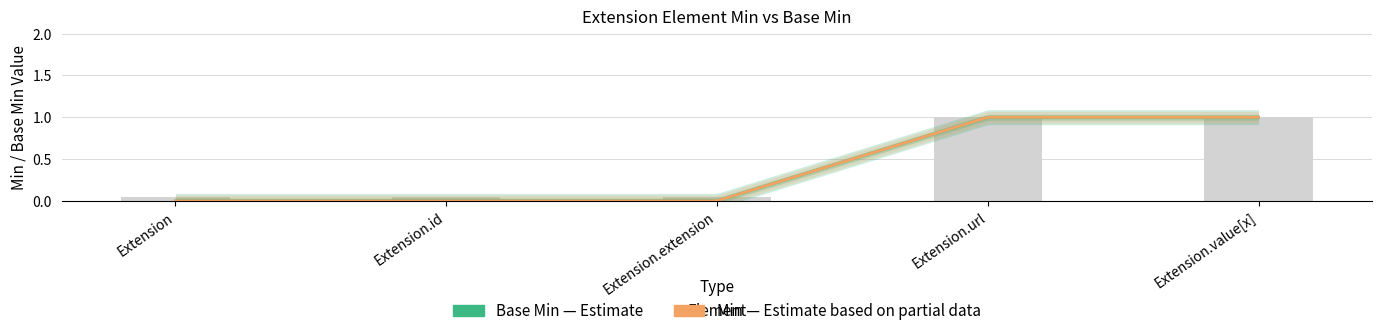

What position from the left is Extension.id?

2